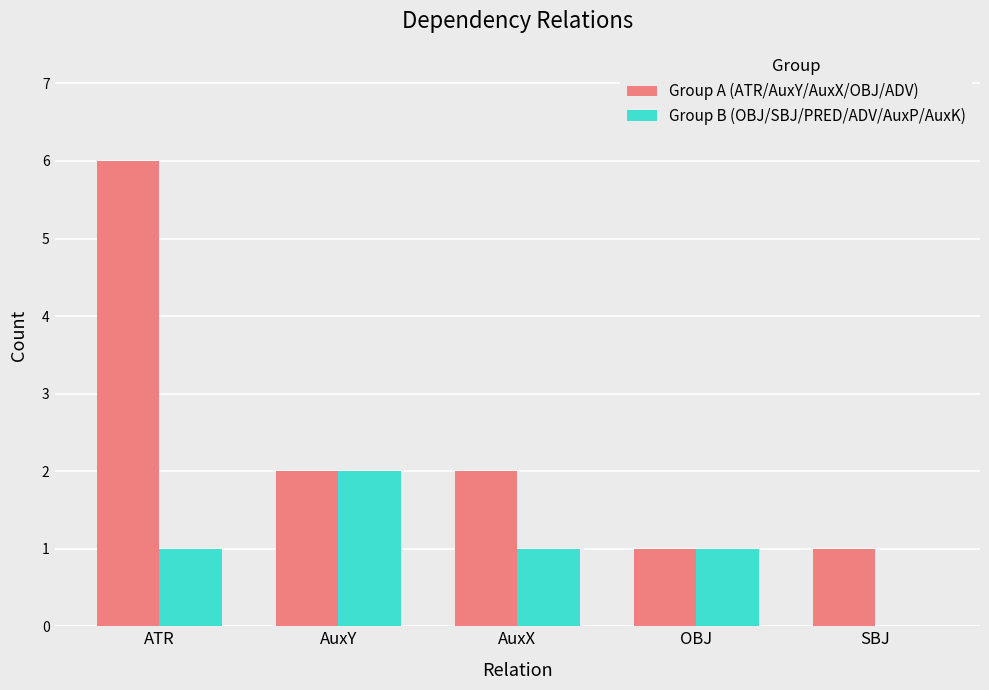

How many distinct data groups are displayed?

2